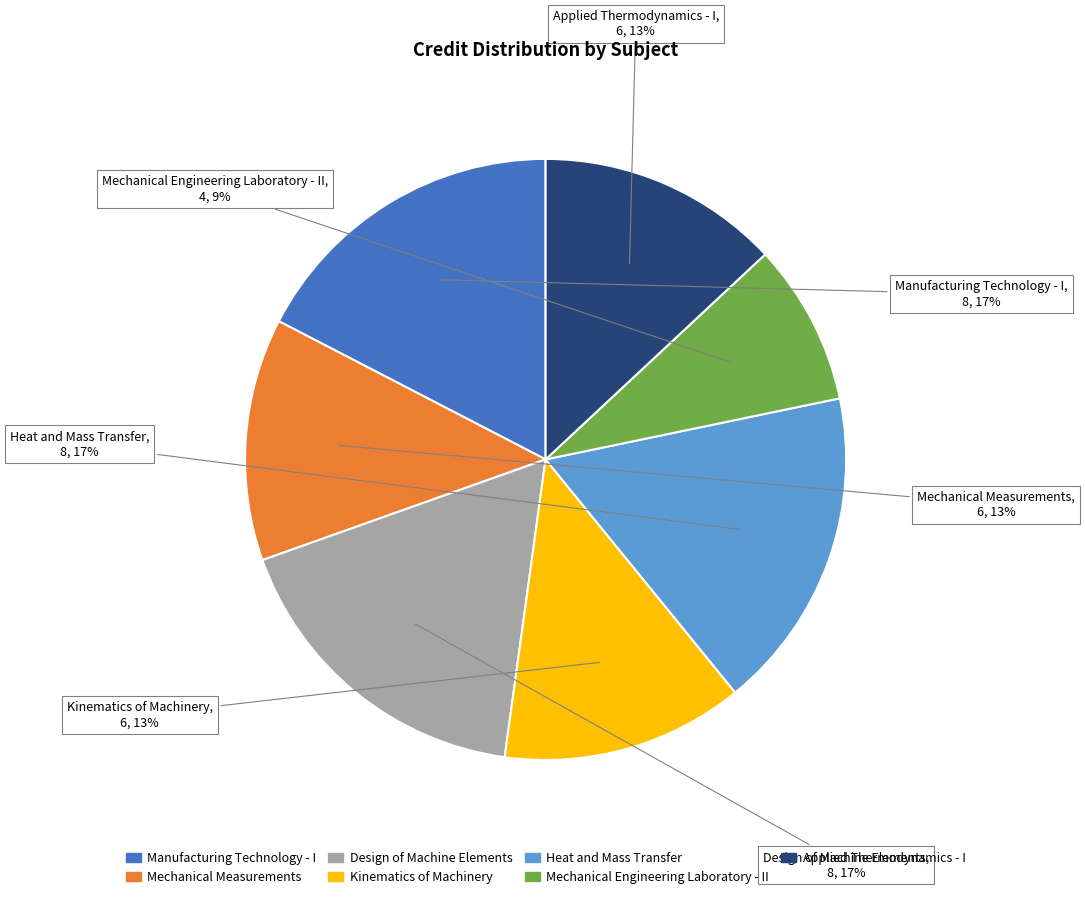

Do Mechanical Measurements and Kinematics of Machinery together represent more than half of the pie?

No